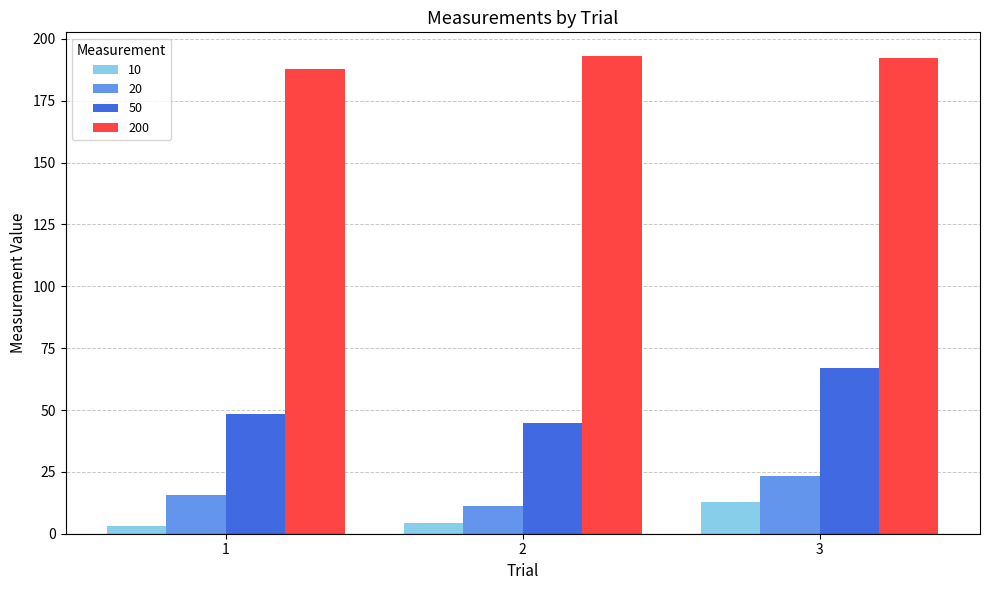

What is the sum of the 200 values at 2 and 3?

385.2